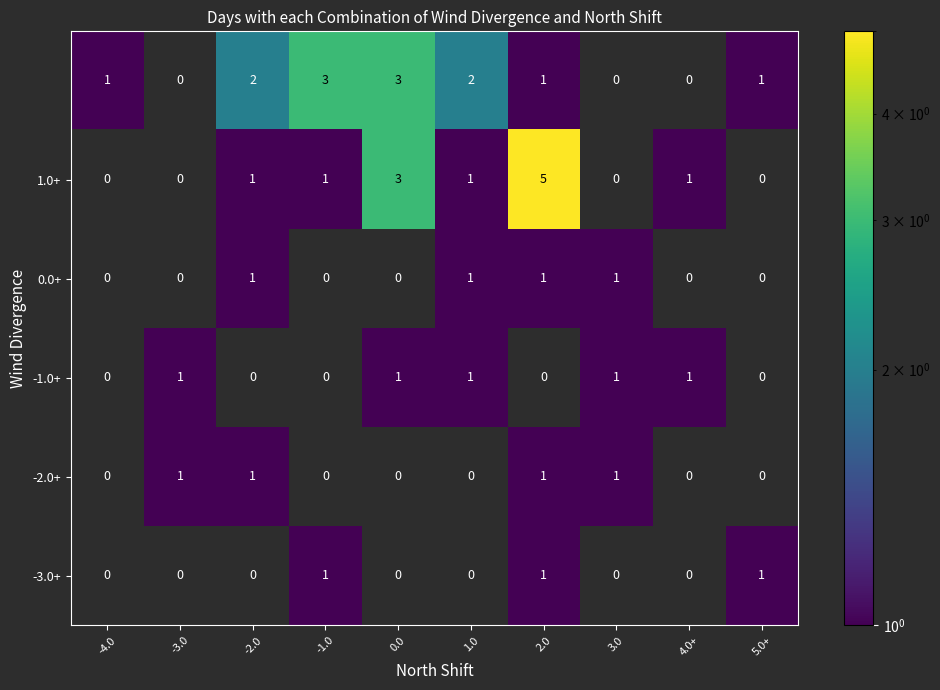

What is the total value across all series at -2.0?

5